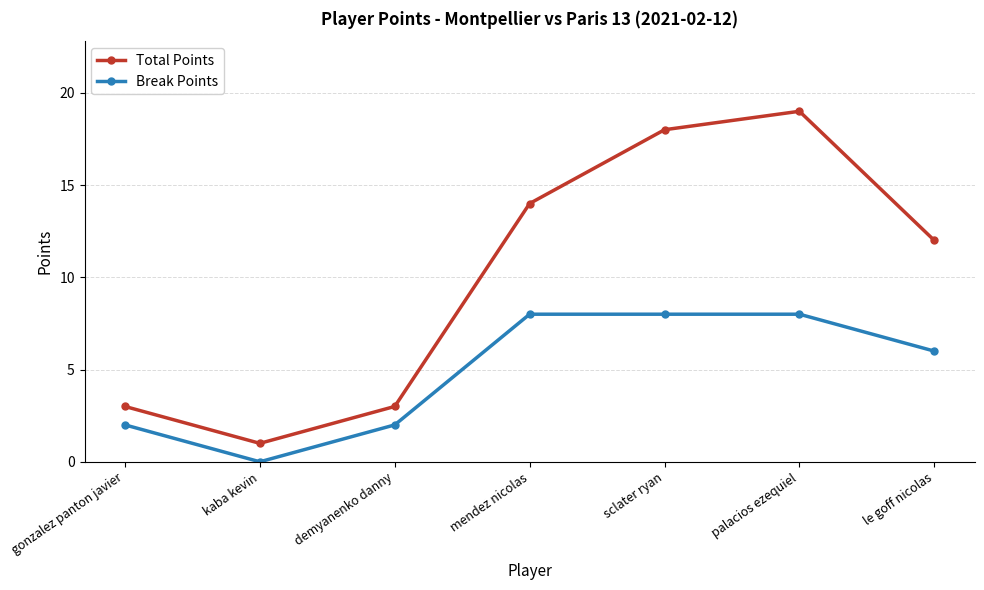

What is the label of the 1st point from the right?

le goff nicolas